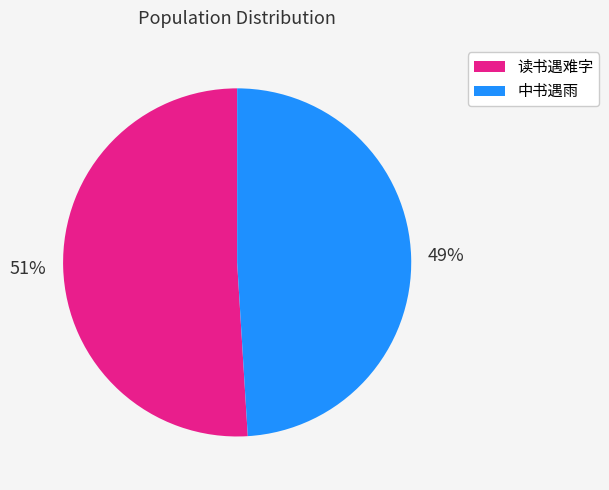

To the nearest percent, what is the average slice percentage?

50%